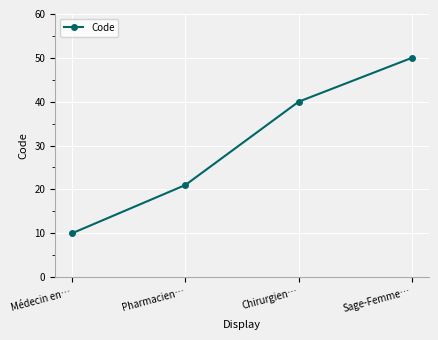

Rank the categories by value from highest to lowest.

Sage-Femme…, Chirurgien…, Pharmacien…, Médecin en…